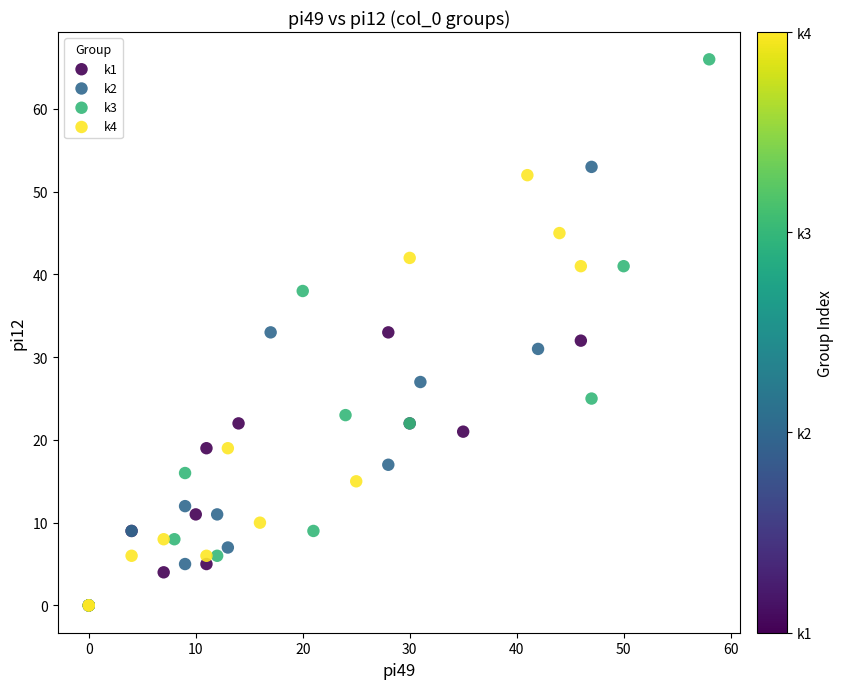

Which series has the widest spread of Y values?

k3